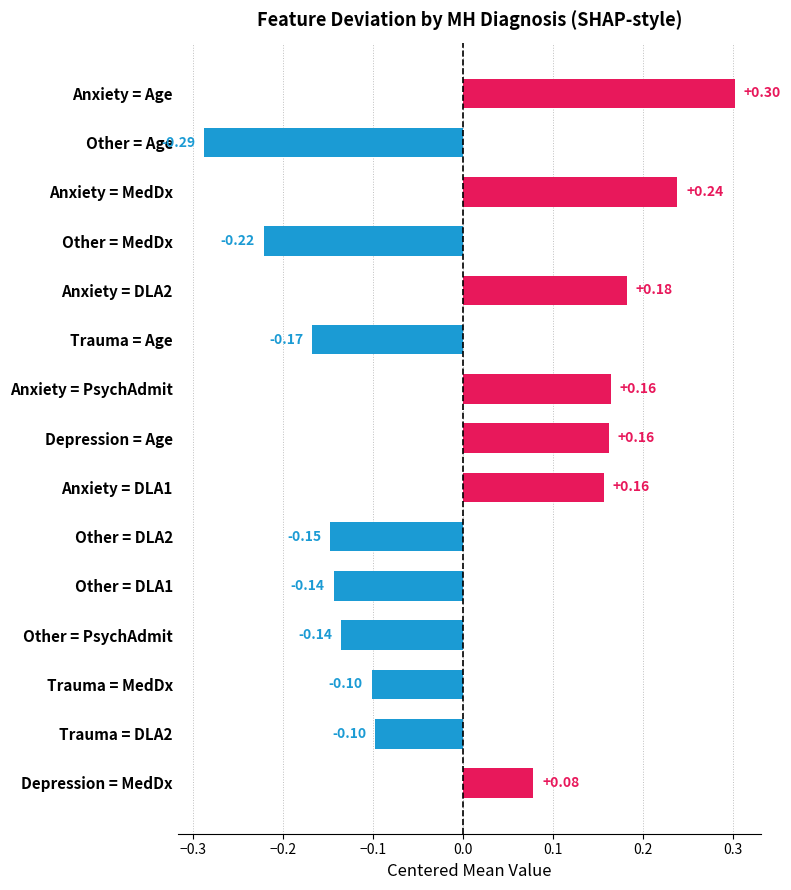

What is the greatest value displayed?

0.3